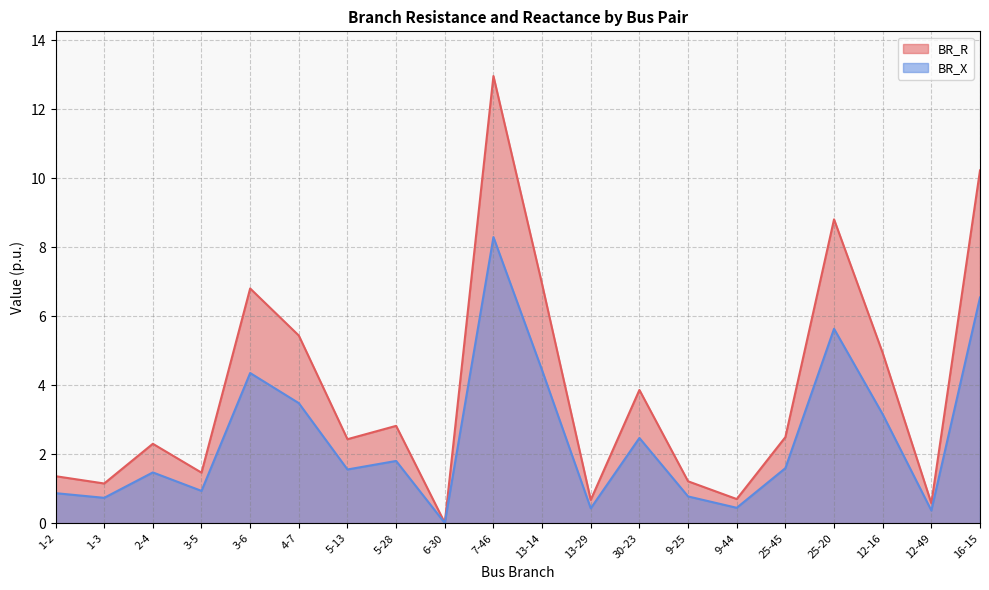

True or false: BR_X and BR_R intersect in this chart.

False